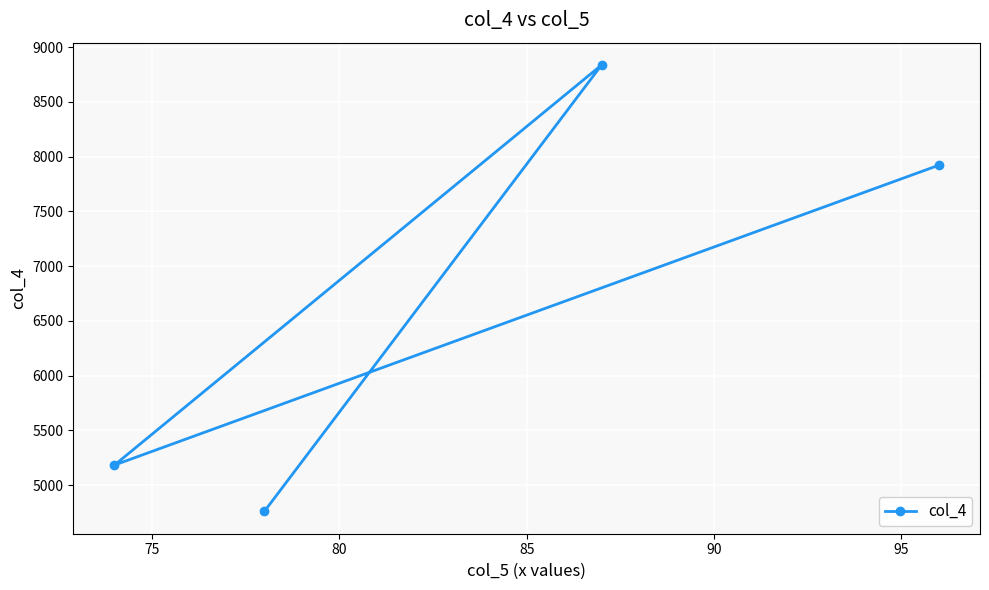

What is the greatest value displayed?

8836